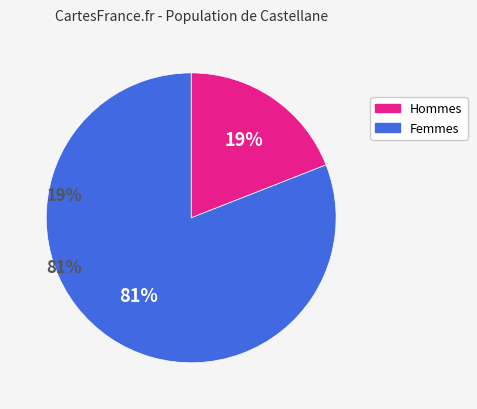

How many segments does this pie chart have?

2